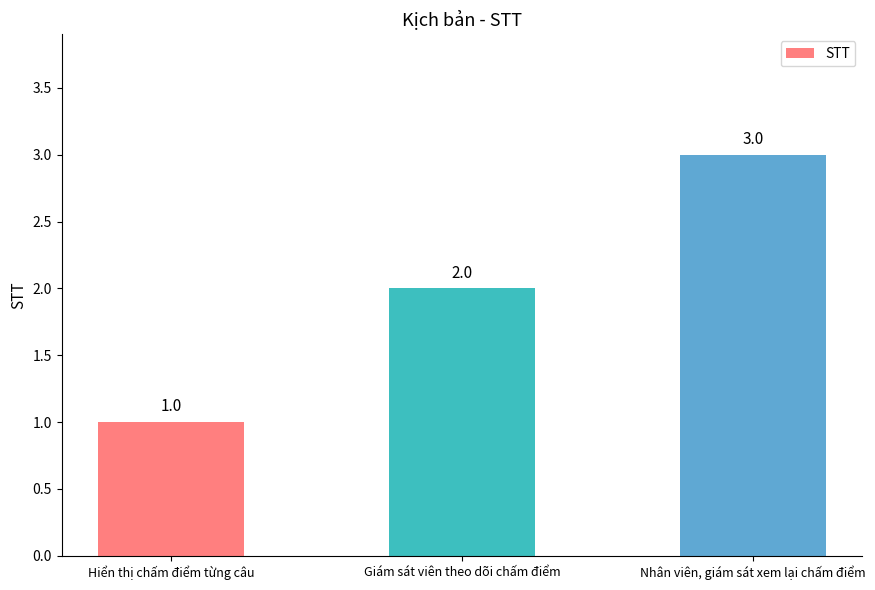

Does the chart contain any negative values?

No